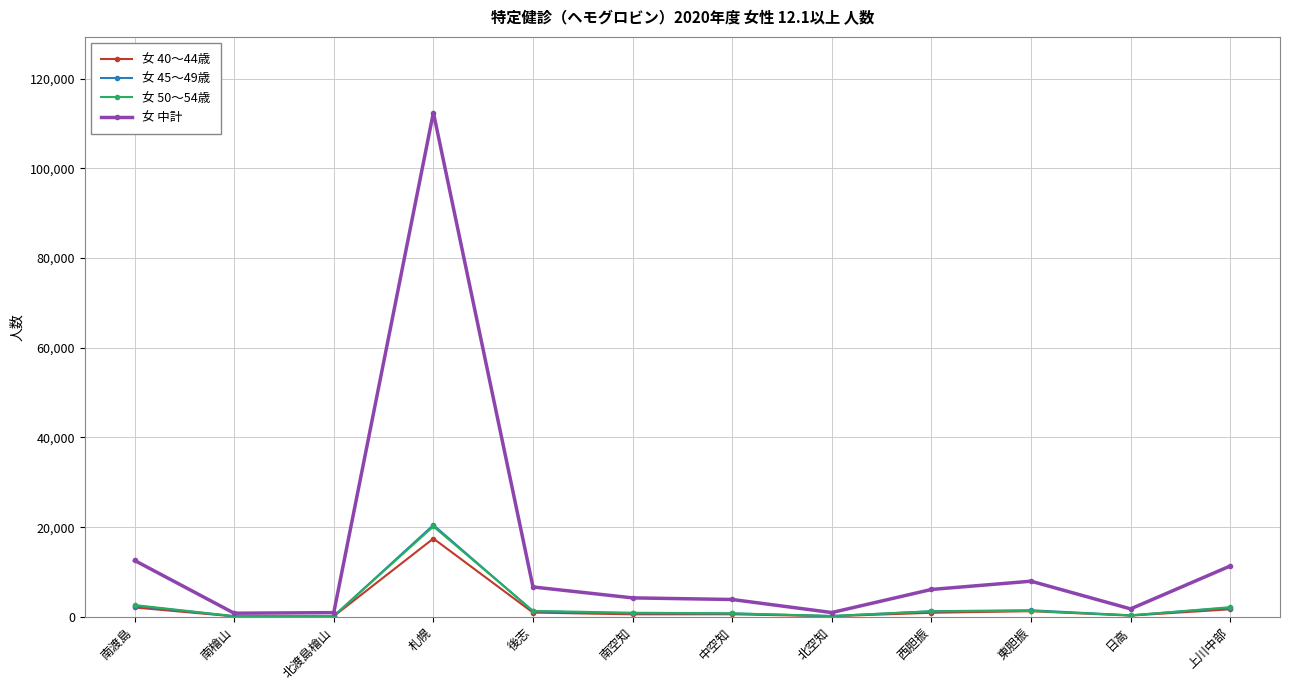

What is the sum of the 女 45～49歳 values at 南檜山 and 北空知?

321